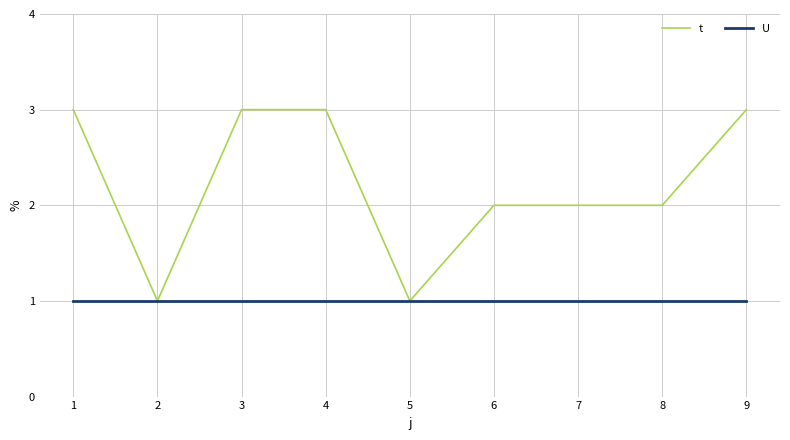

Rank the series at 1 from highest to lowest value.

t, U